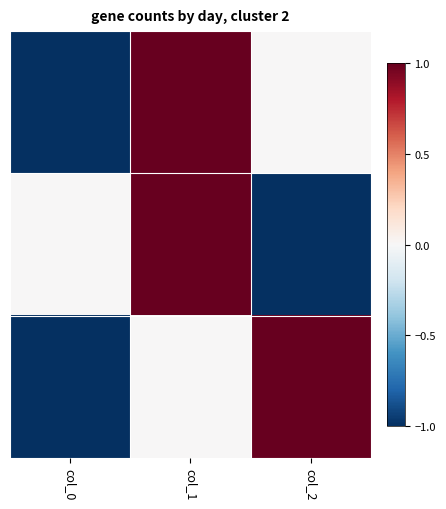

What is the spread (max minus min) of values at col_0?

1